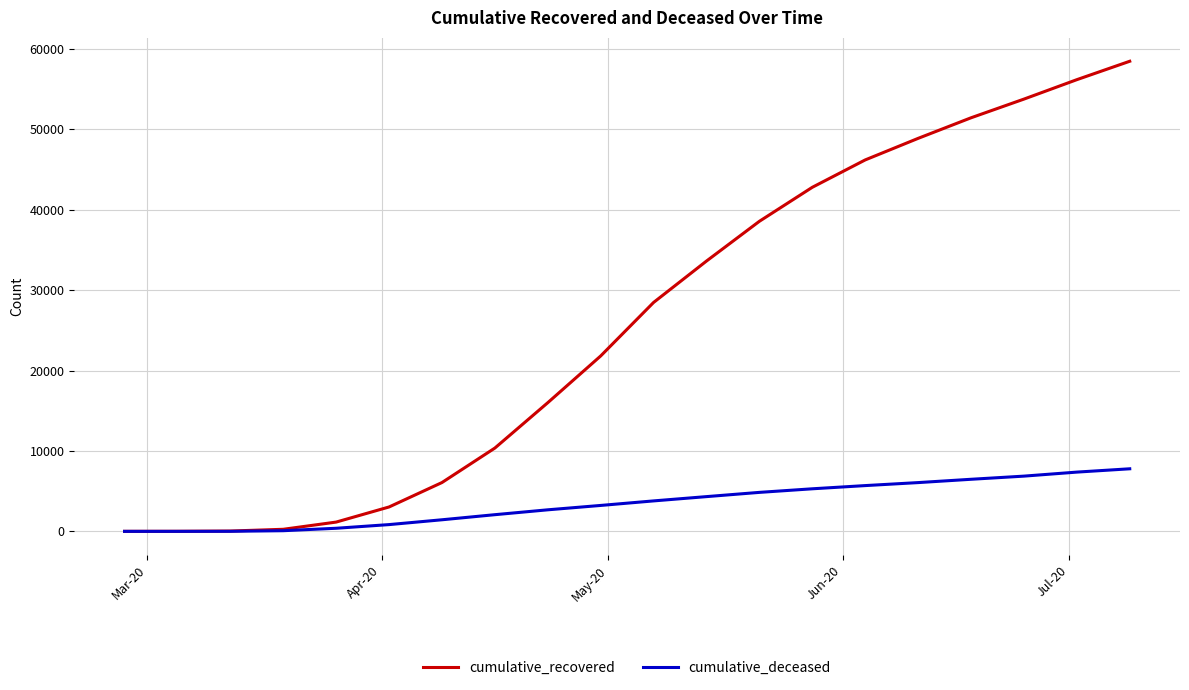

Which series has the largest range (max minus min)?

cumulative_recovered